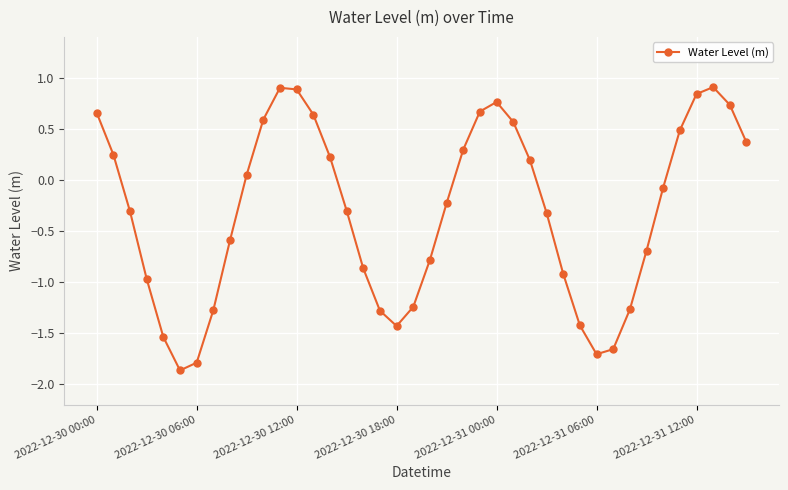

What is the smallest value displayed?

-1.9